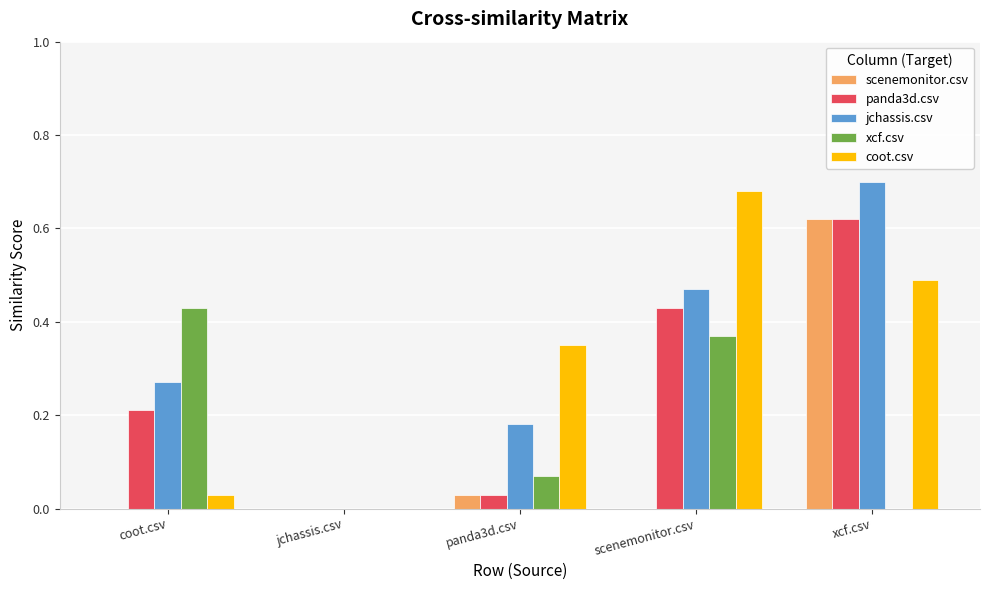

How many values in the panda3d.csv series exceed 0?

4